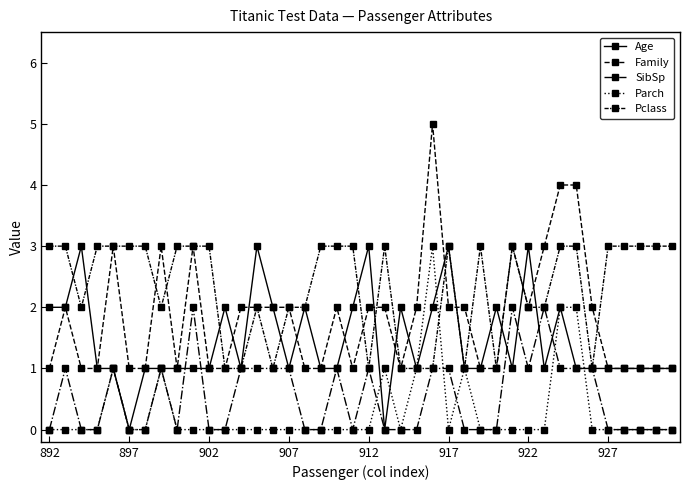

How many lines are shown in the chart?

5